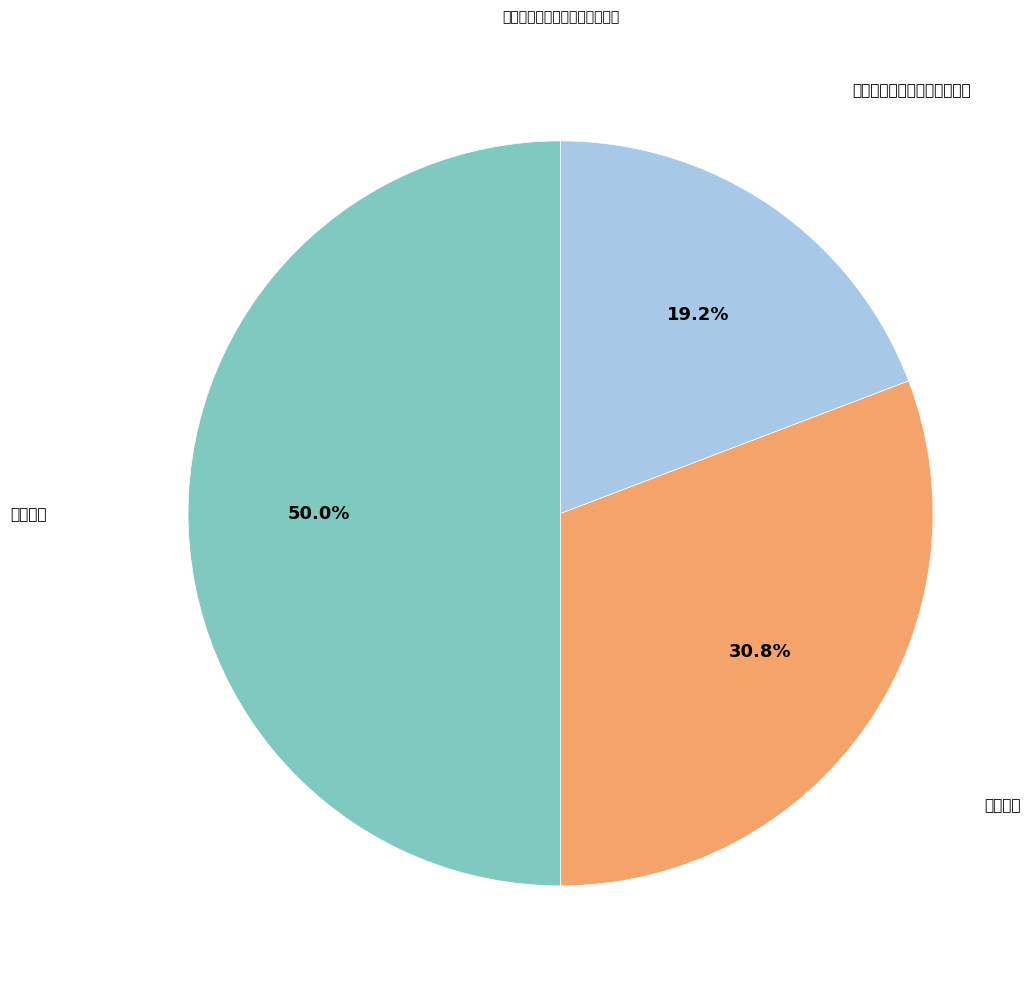

How many segments does this pie chart have?

3